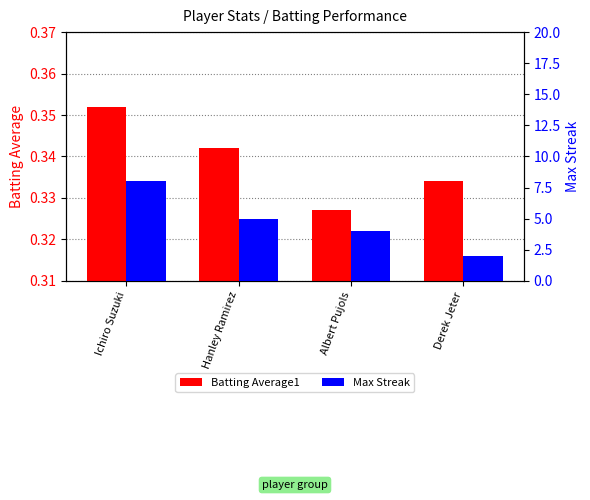

Are the bars horizontal?

No